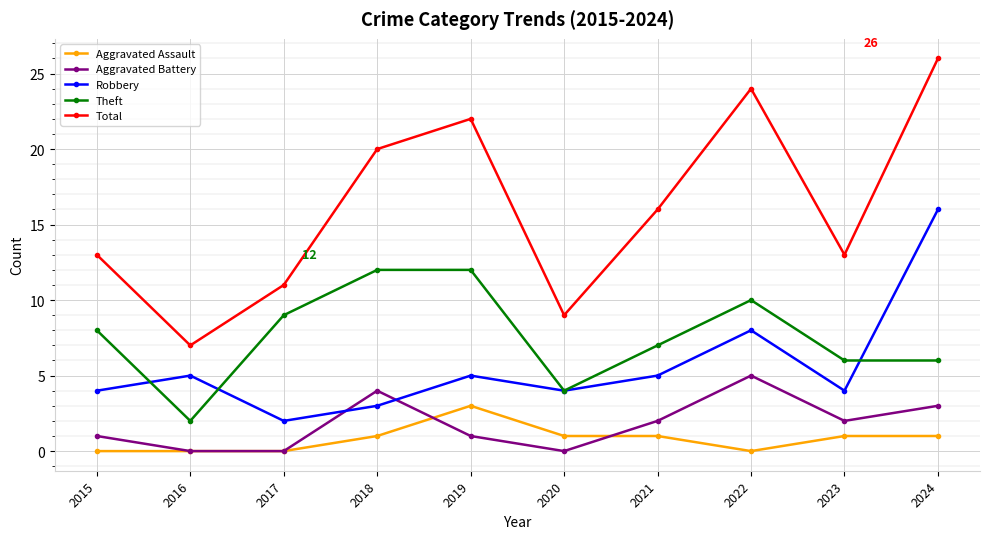

What is the sum of all Aggravated Assault values?

8